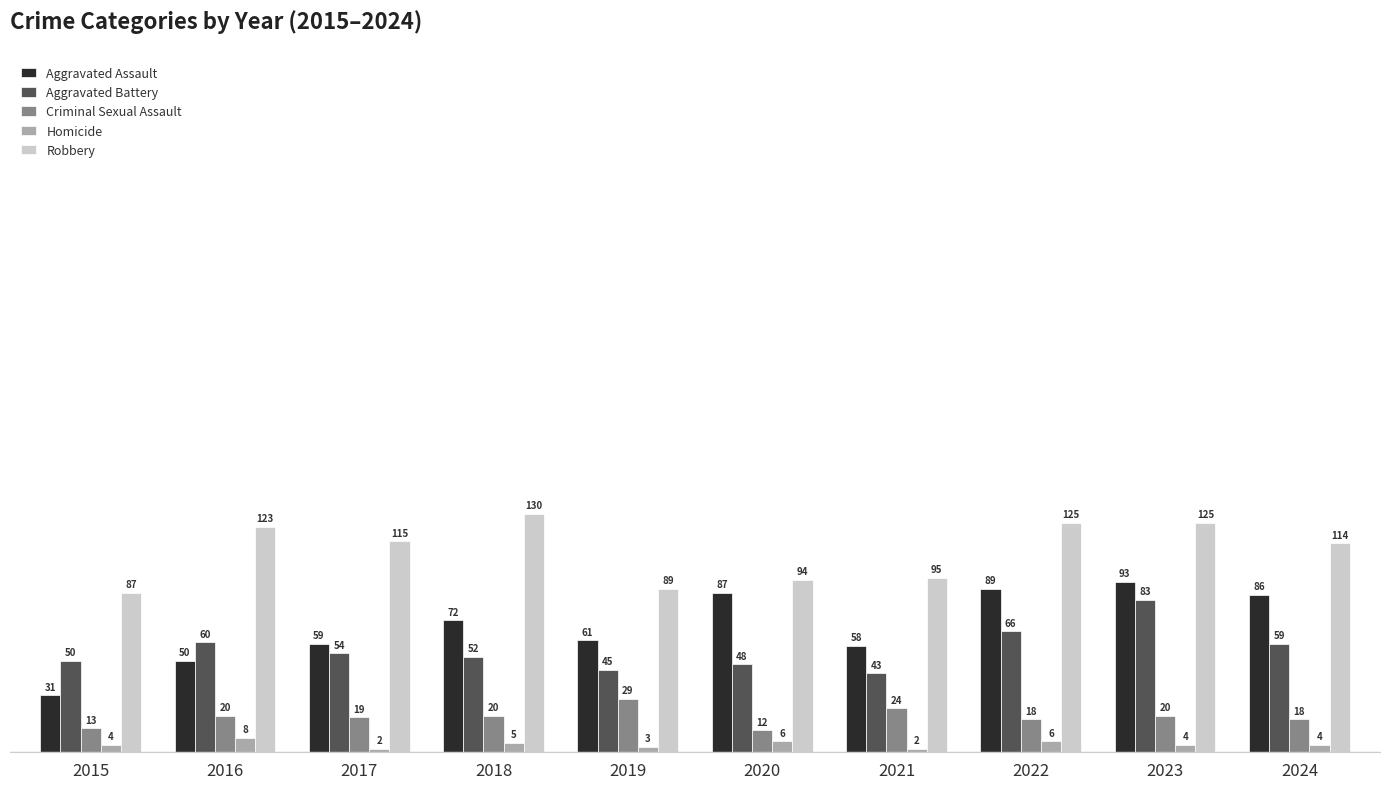

Where does the Robbery series first go above 115?

2016